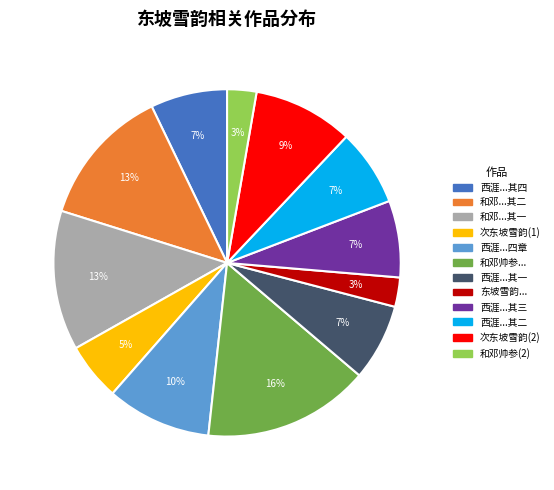

Which category has the biggest portion of the pie?

和邓帅参...